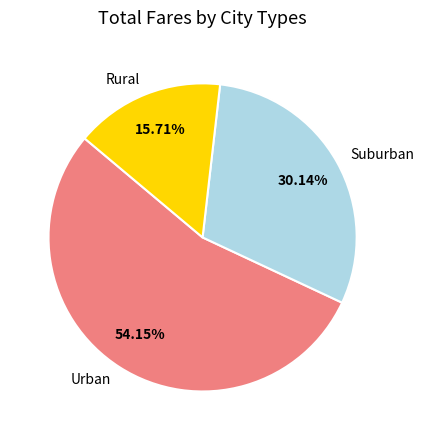

Does Rural account for over 50% of the chart?

No